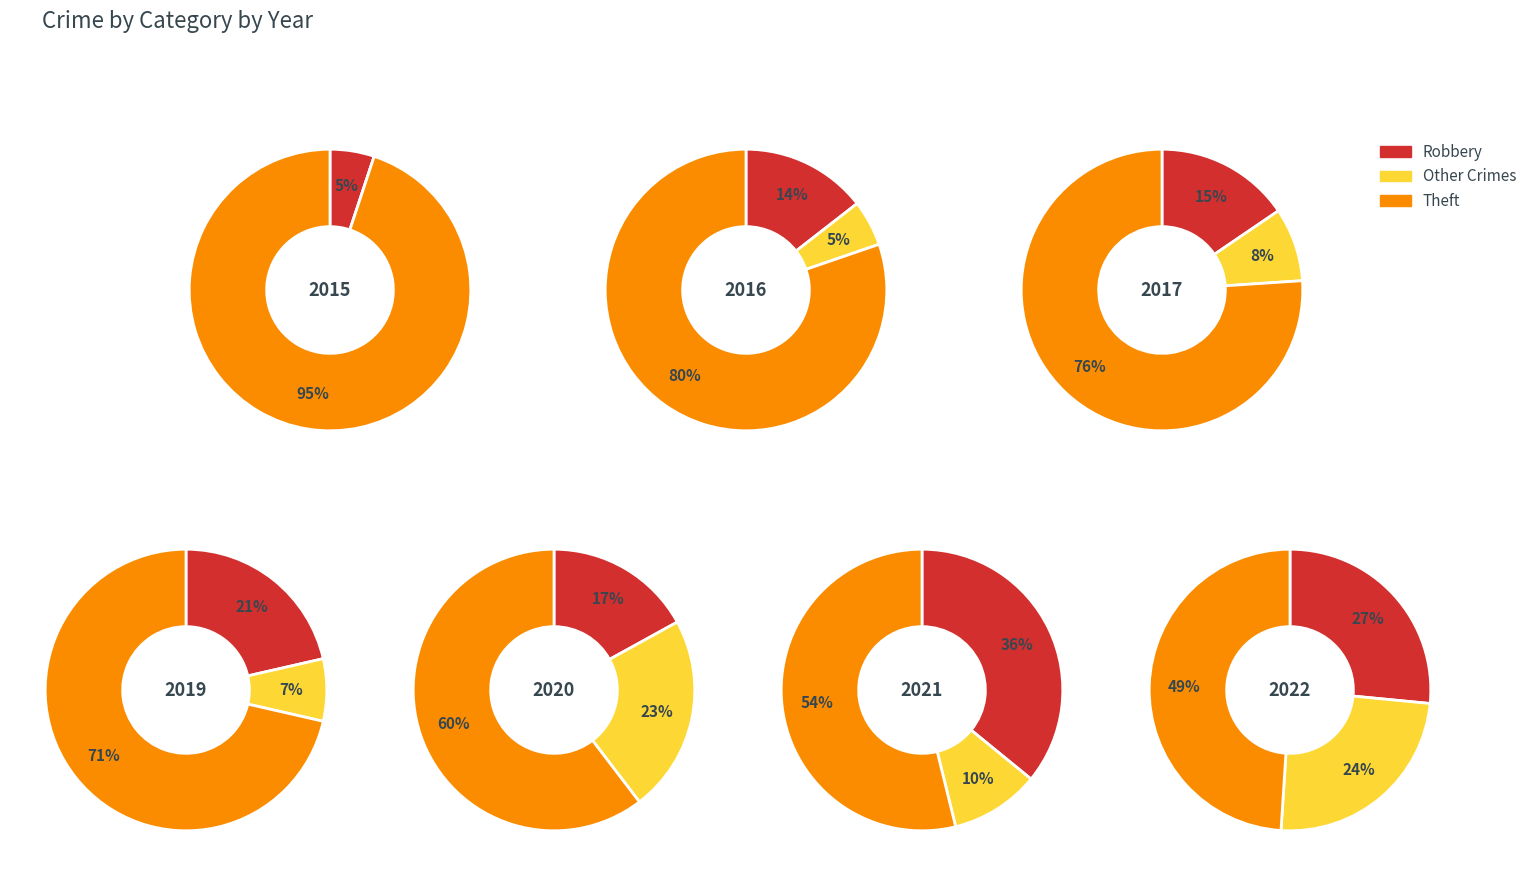

Rank the series by their maximum value, from lowest to highest.

Other, Robbery, Theft